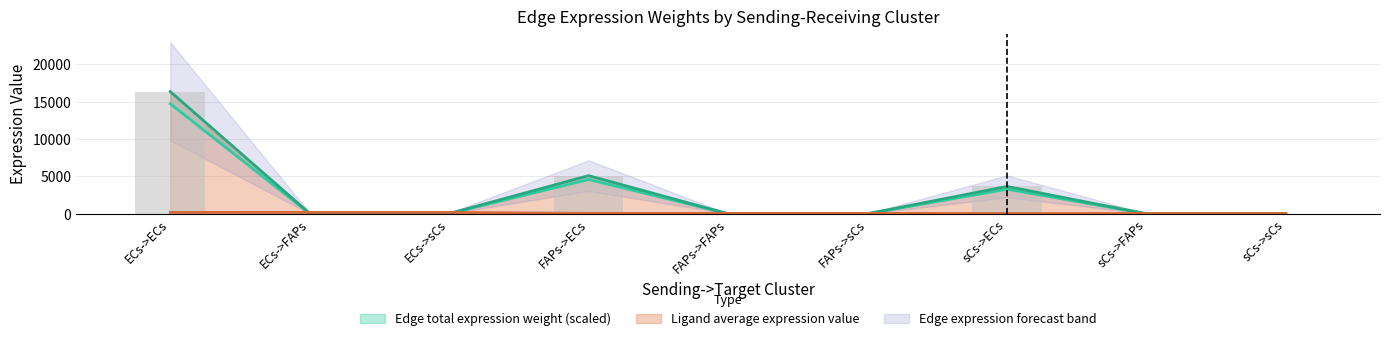

What is the label of the 3rd bar from the right?

sCs->ECs